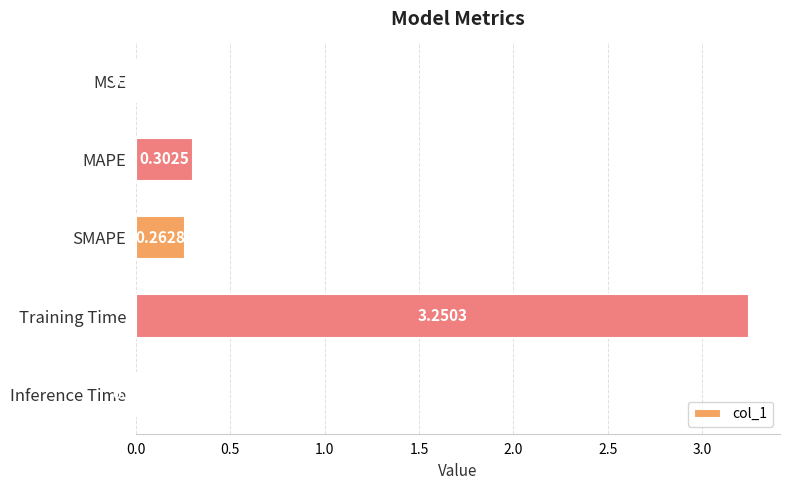

What is the sum of all values?

3.8